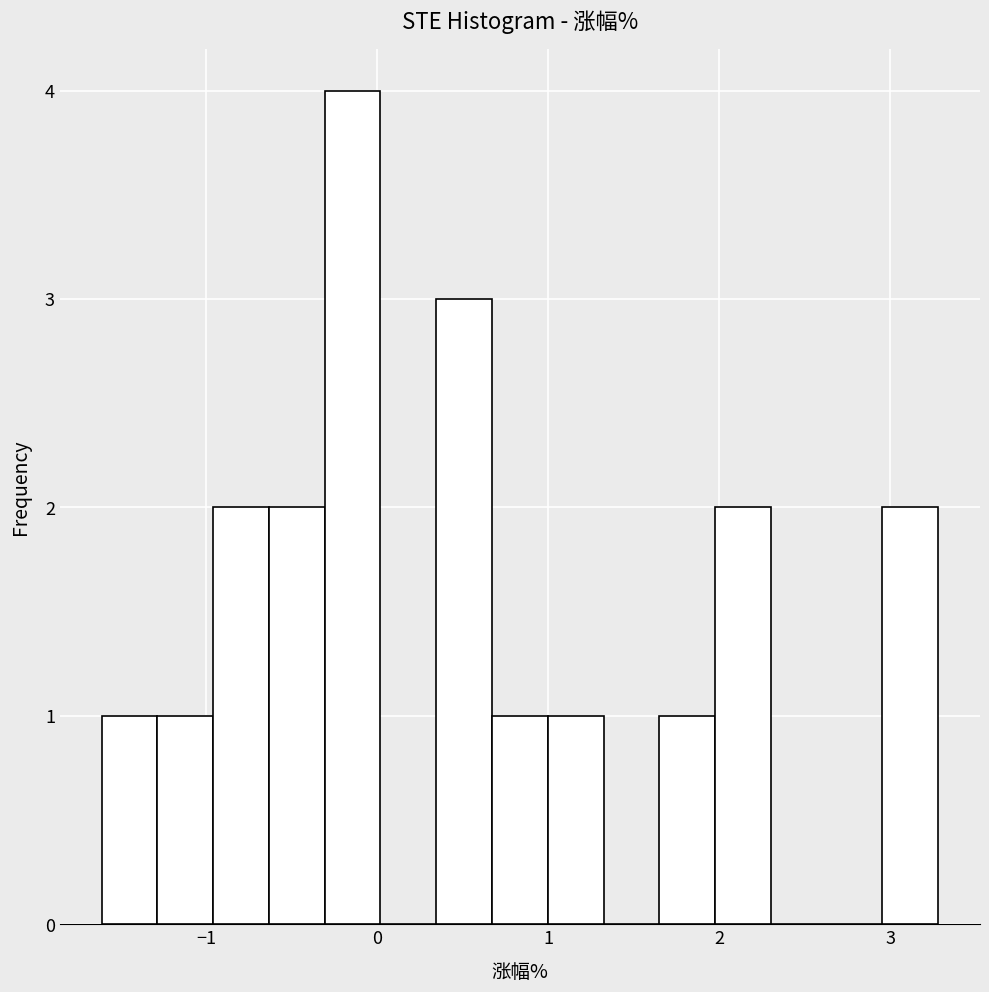

Read against the x-axis, roughly where is the centre of the tallest bar?

-0.1